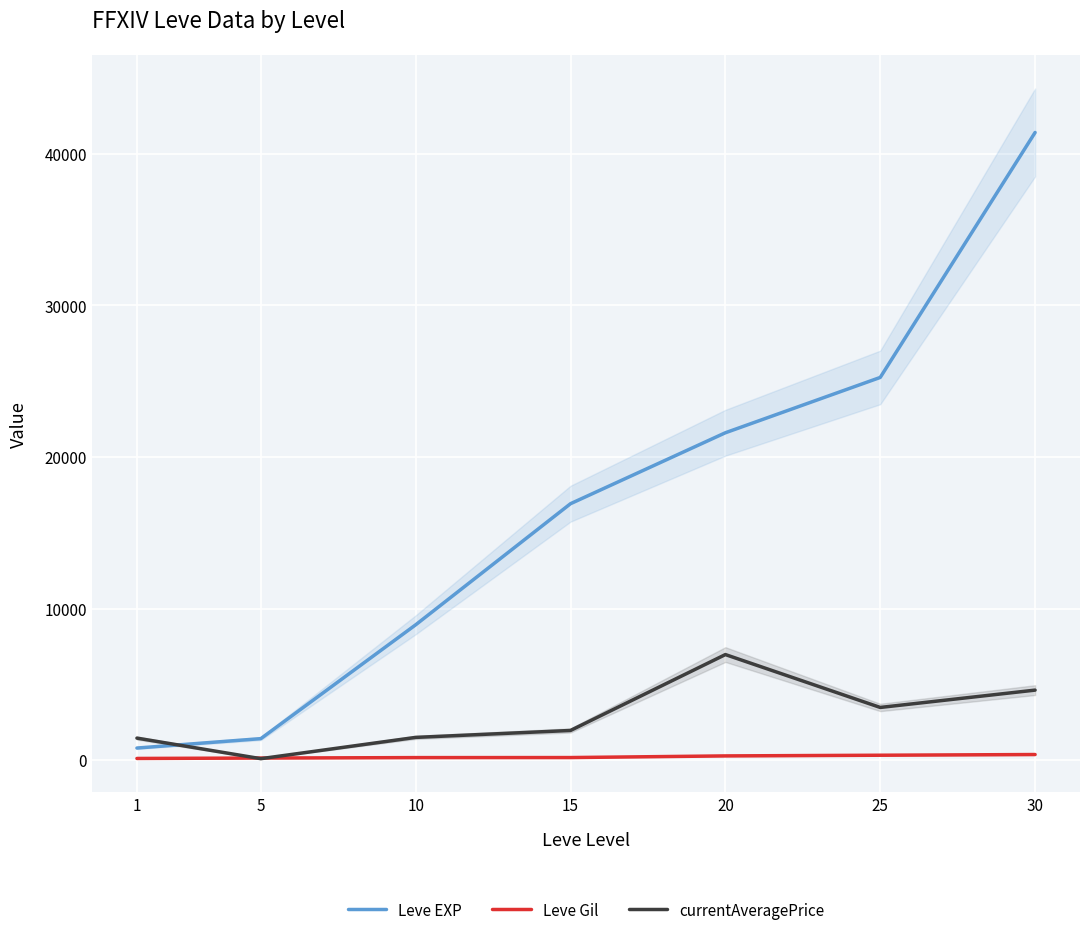

Read the Leve EXP value at 20.

21600.0